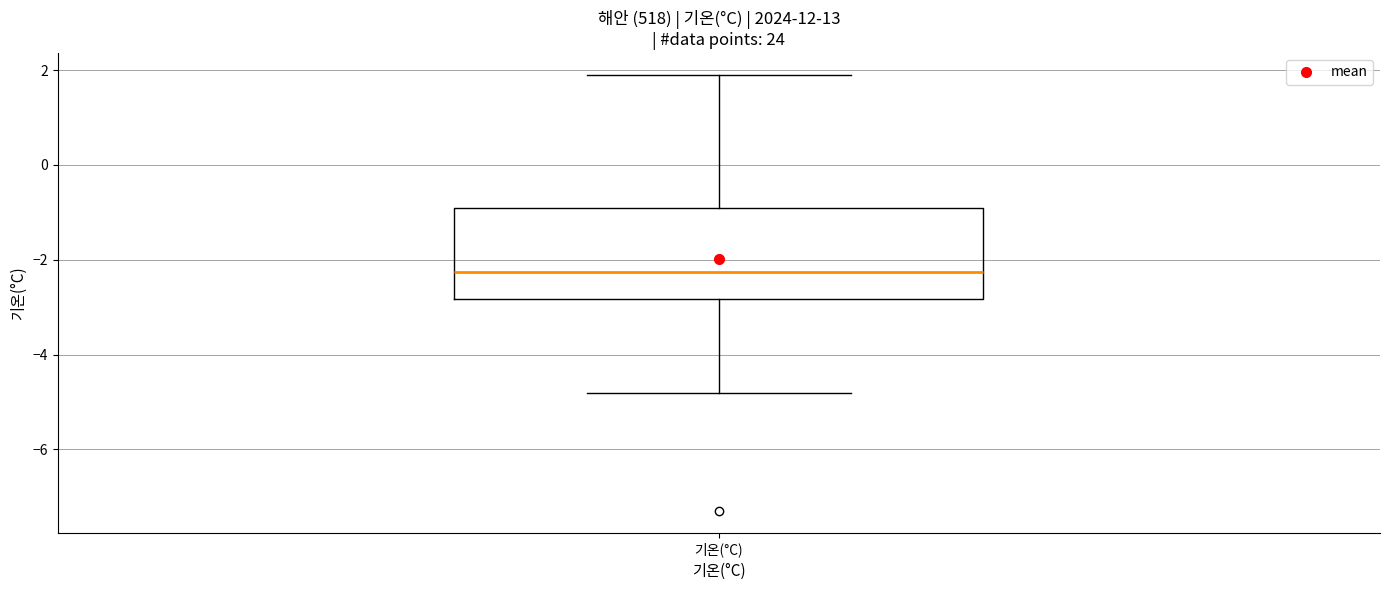

Read this box plot against the y-axis: the position of the median line, the range covered by the box, and the ends of both whiskers. The values are not printed on the chart, so give them approximately, as read against the axis.

median -2.2, box -2.8 to -0.8, whiskers -4.8 to 2.0